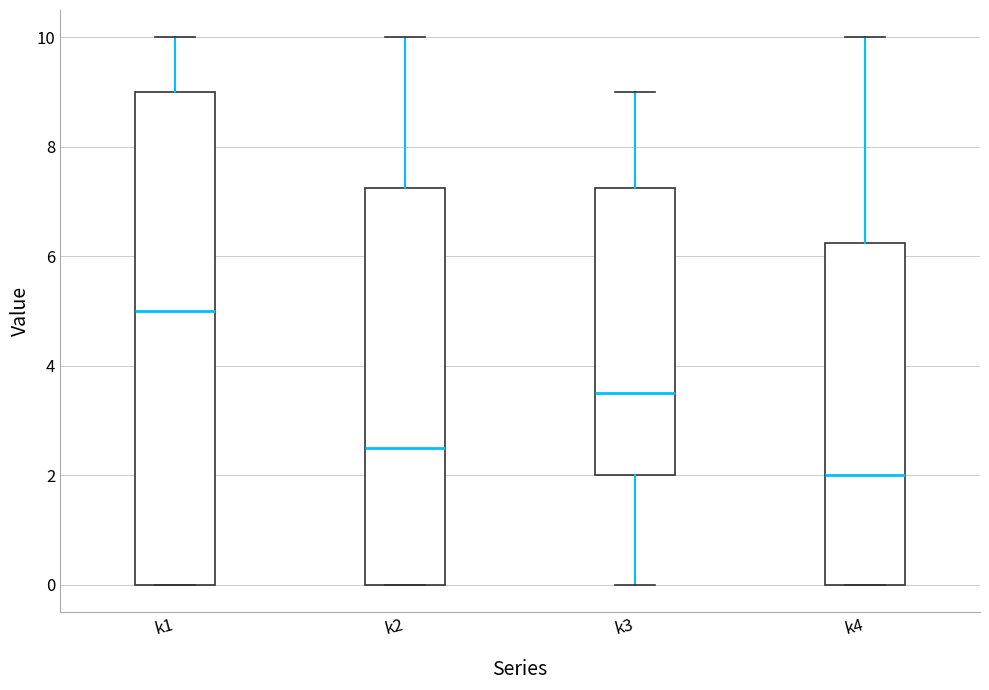

Reading left to right, read every box against the y-axis: the position of its median line, the range the box covers, and the ends of its whiskers. The values are not printed on the chart, so give them approximately, as read against the axis.

k1: median 5.0, box 0.0 to 9.0, whiskers 0.0 to 10.0
k2: median 2.6, box 0.0 to 7.2, whiskers 0.0 to 10.0
k3: median 3.6, box 2.0 to 7.2, whiskers 0.0 to 9.0
k4: median 2.0, box 0.0 to 6.2, whiskers 0.0 to 10.0